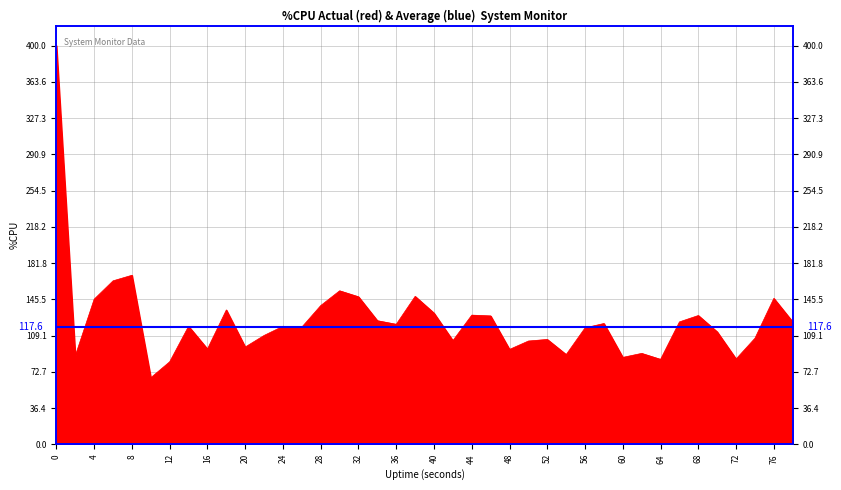

The chart shows a value of 81.9 at 66. True or false?

False